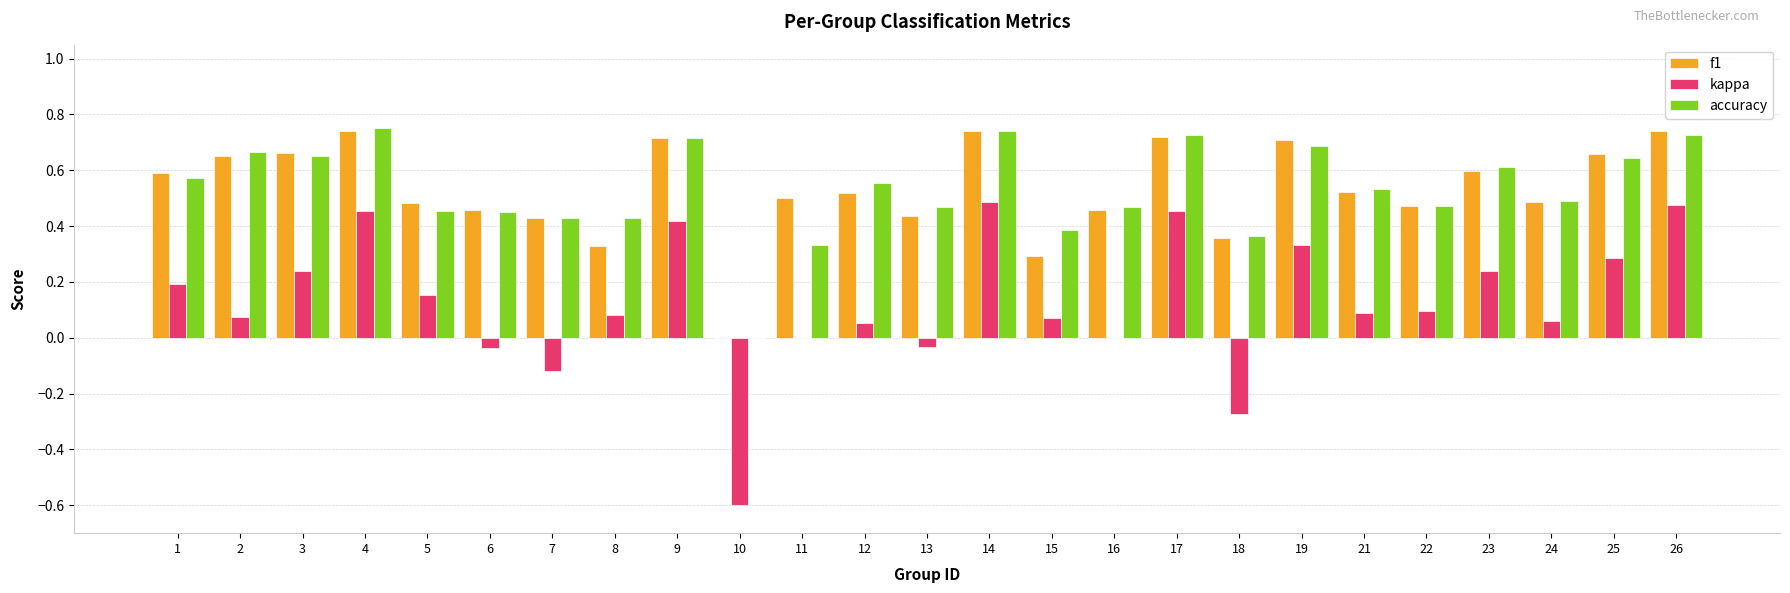

What is the sum of all f1 values?

13.3